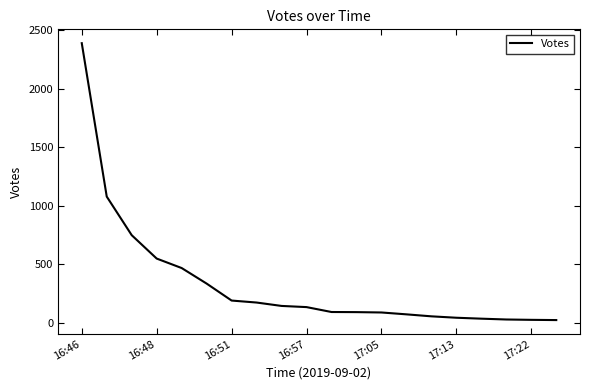

What is the maximum value shown in the chart?

2391